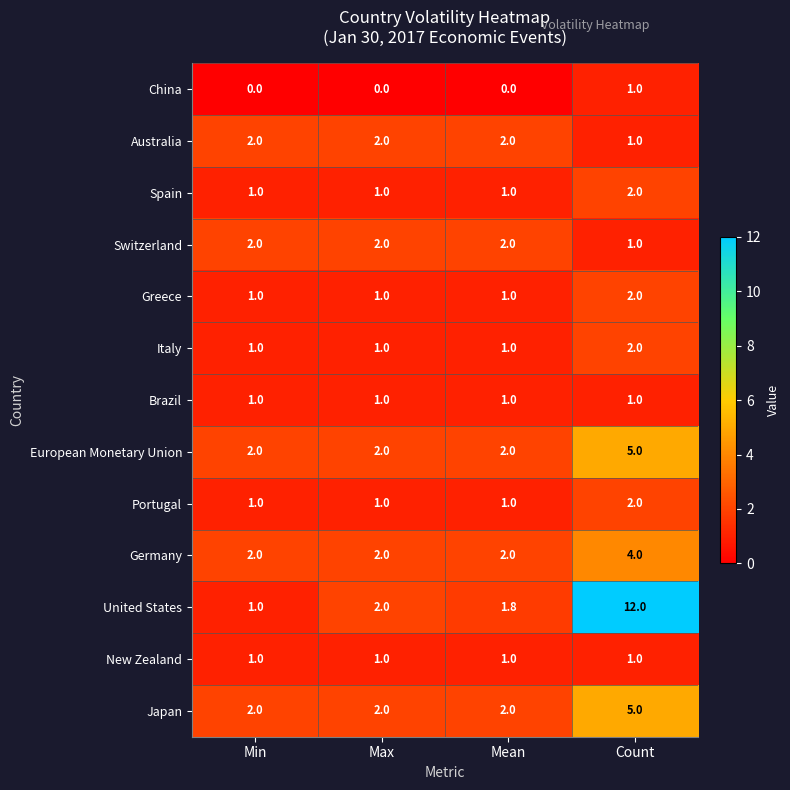

The European Monetary Union series shows 2.0 at Max. True or false?

True